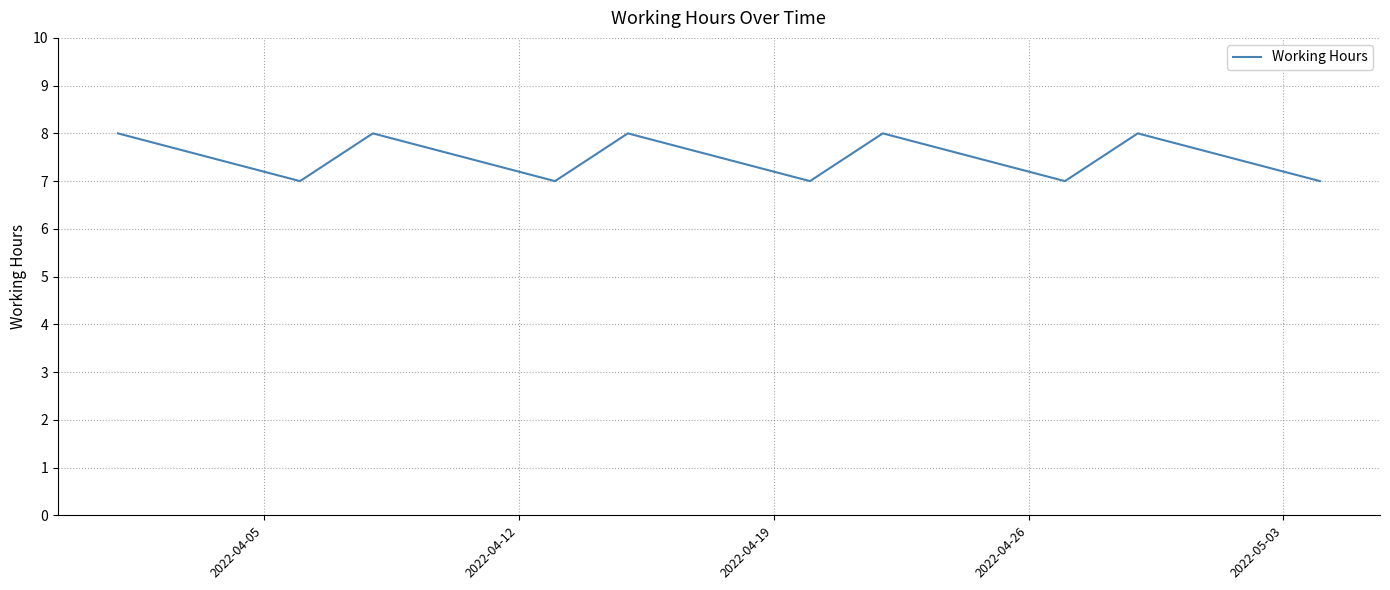

What is the maximum value shown in the chart?

8